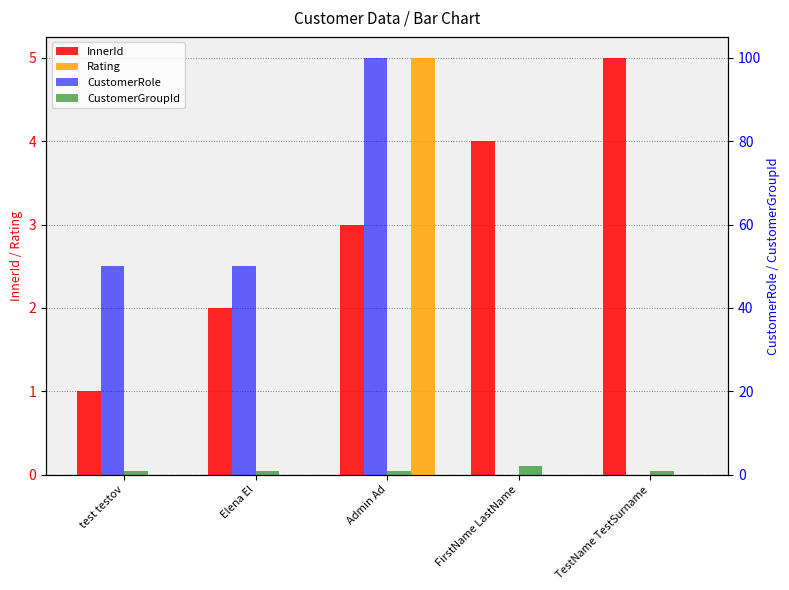

Where is Rating nearest to the value 2?

test testov